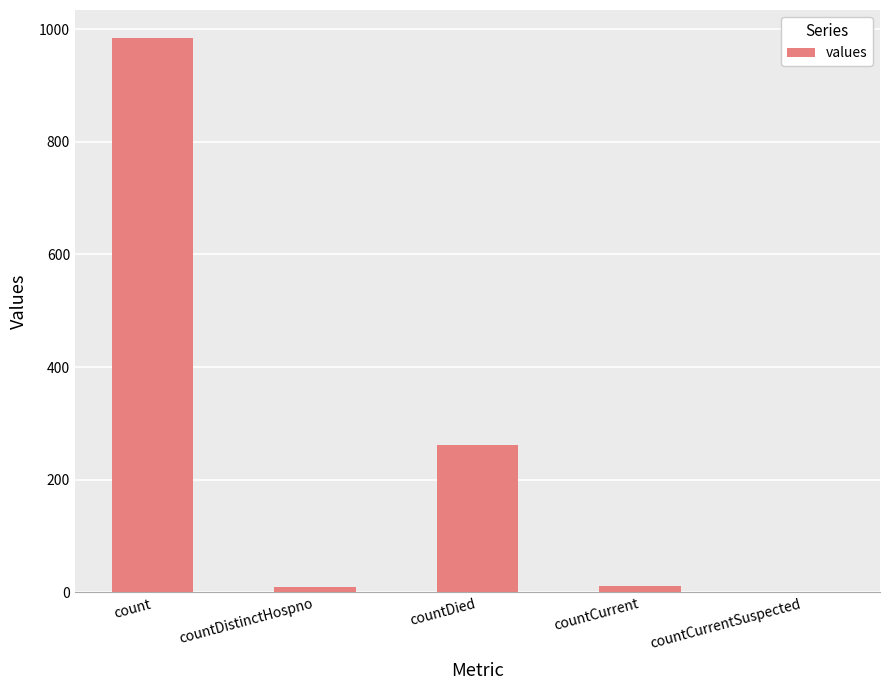

At which label is the value closest to 492?

countDied